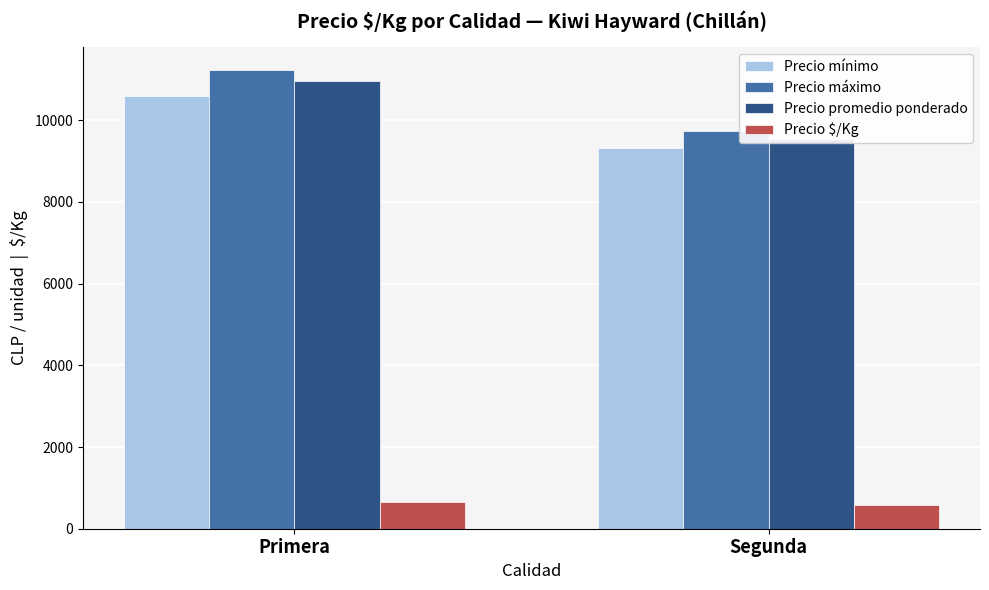

Between Segunda and Primera, which is larger?

Primera